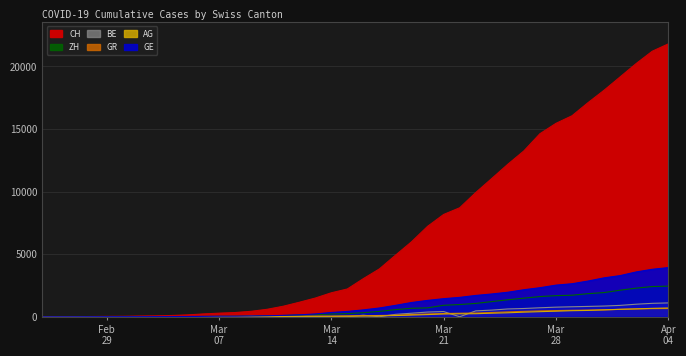

How many positive values does the CH series have?

39